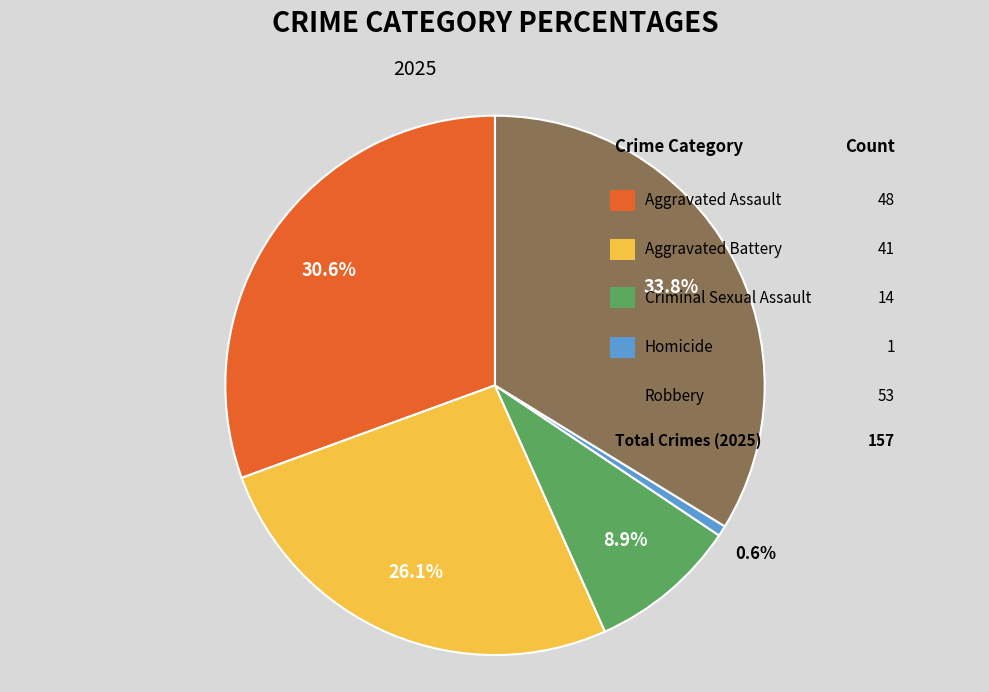

Is there a majority slice in this chart?

No